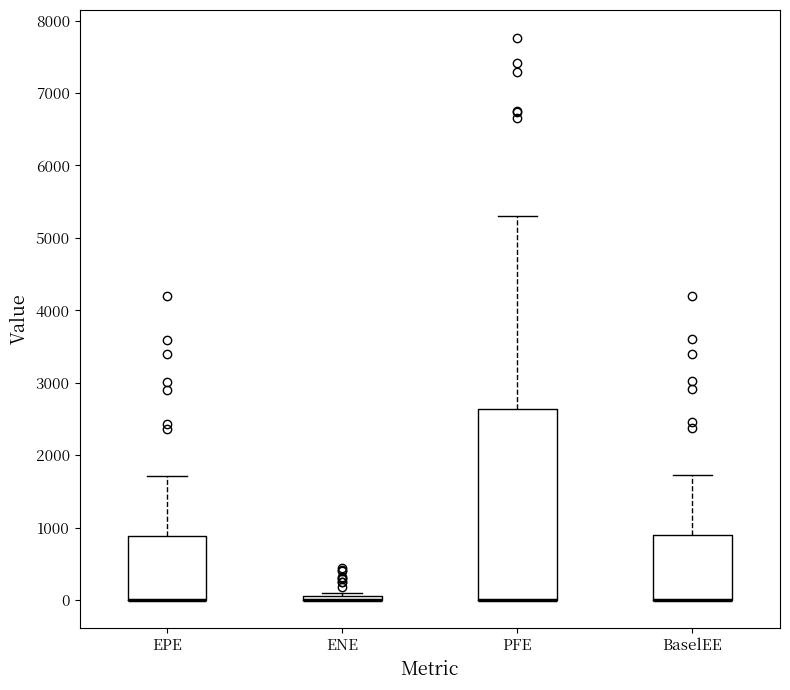

Where is the upper edge of the box for EPE on the y-axis? The values are not printed on the chart, so give them approximately, as read against the axis.

900